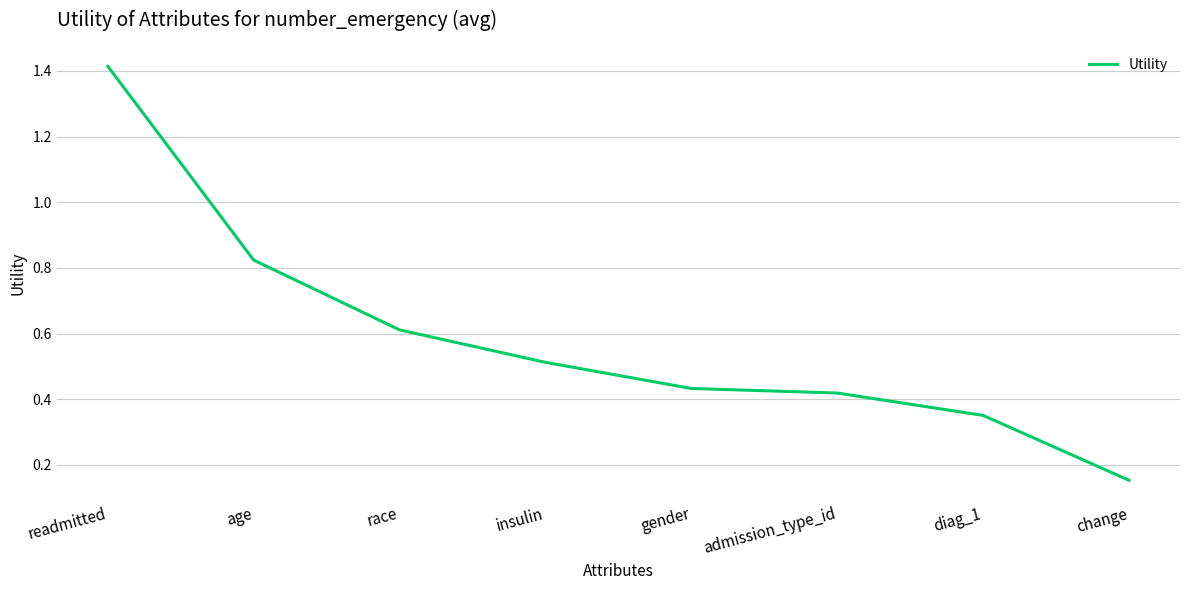

What is the sum of all values?

4.7